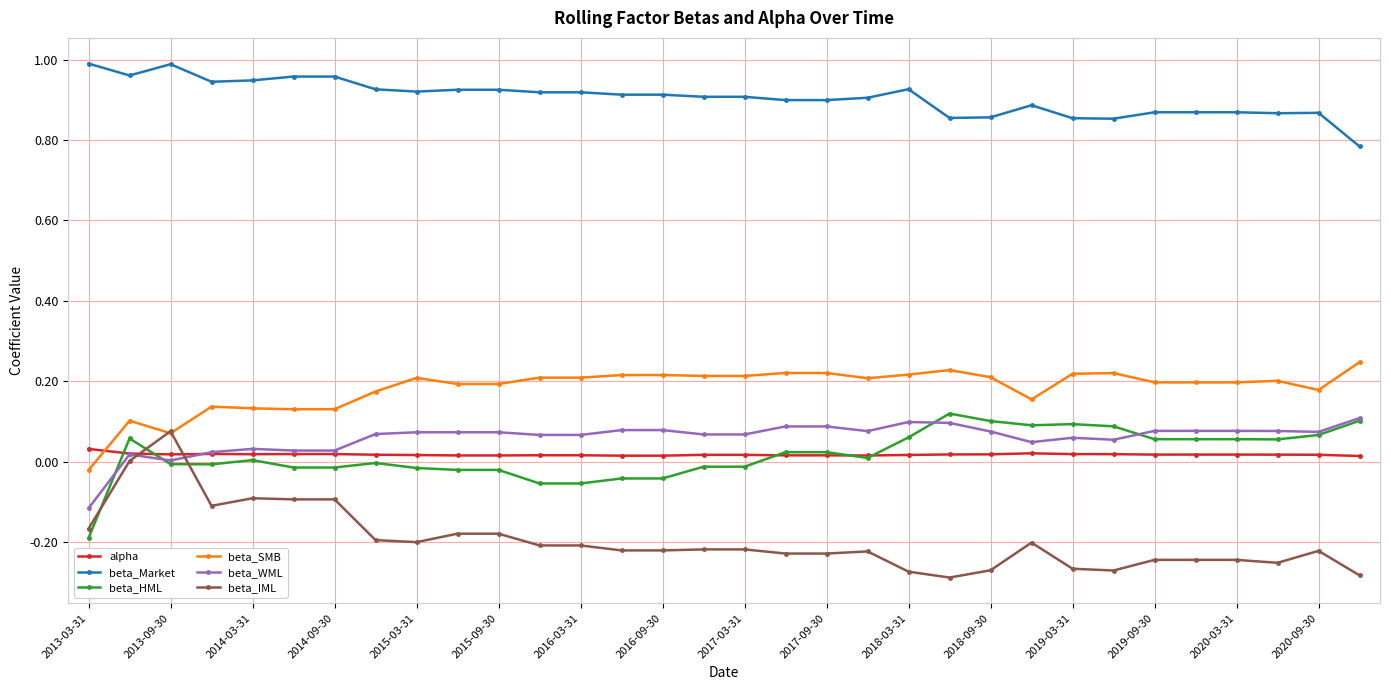

Which series has the largest total across all categories?

beta_Market